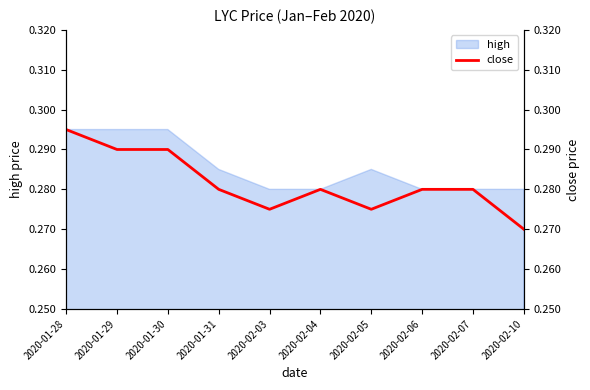

Which has a higher value, 2020-02-06 or 2020-01-29?

2020-01-29